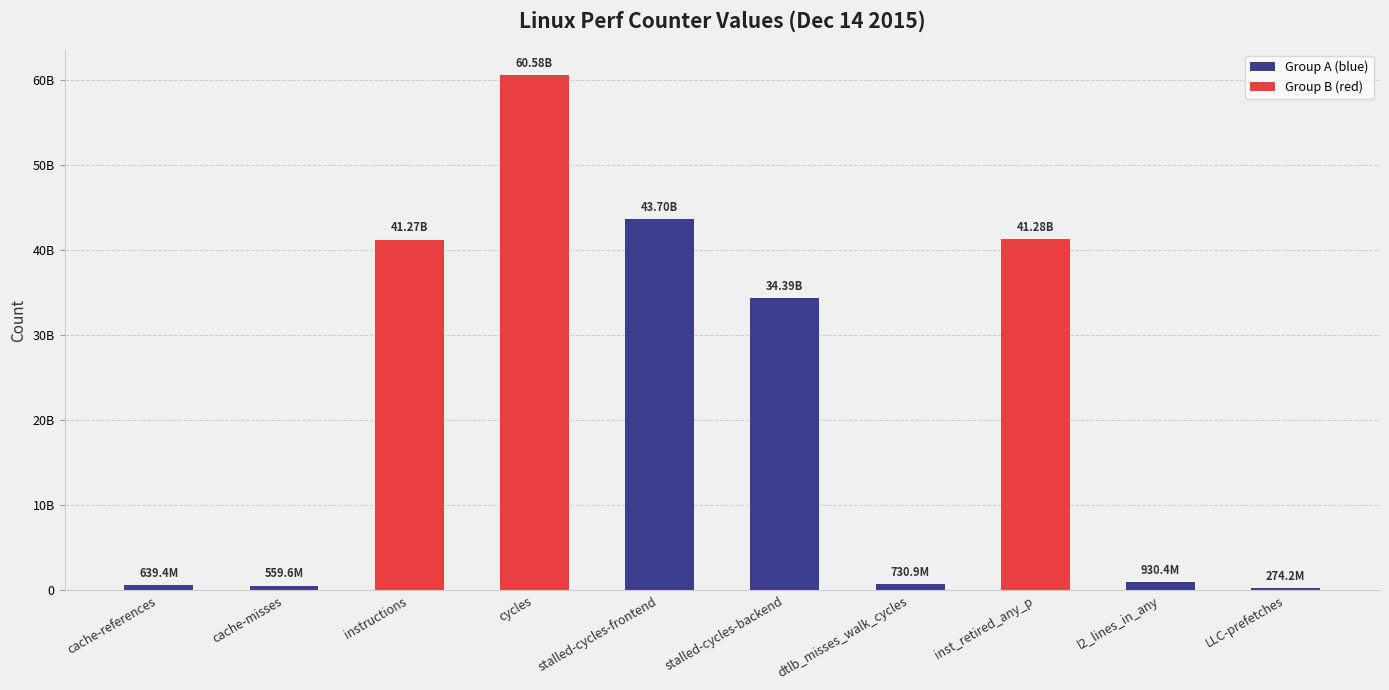

Approximately how many times larger is the value at cache-references compared to l2_lines_in_any?

0.7